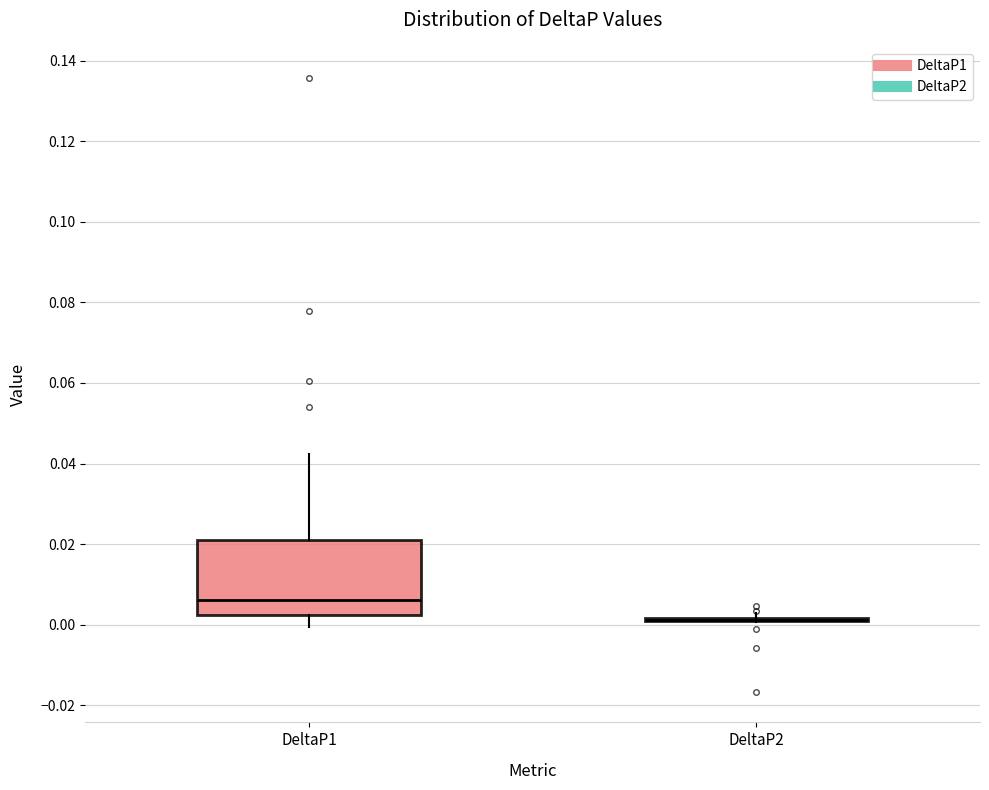

Comparing the boxes themselves (not the whiskers), which one is the tallest?

DeltaP1